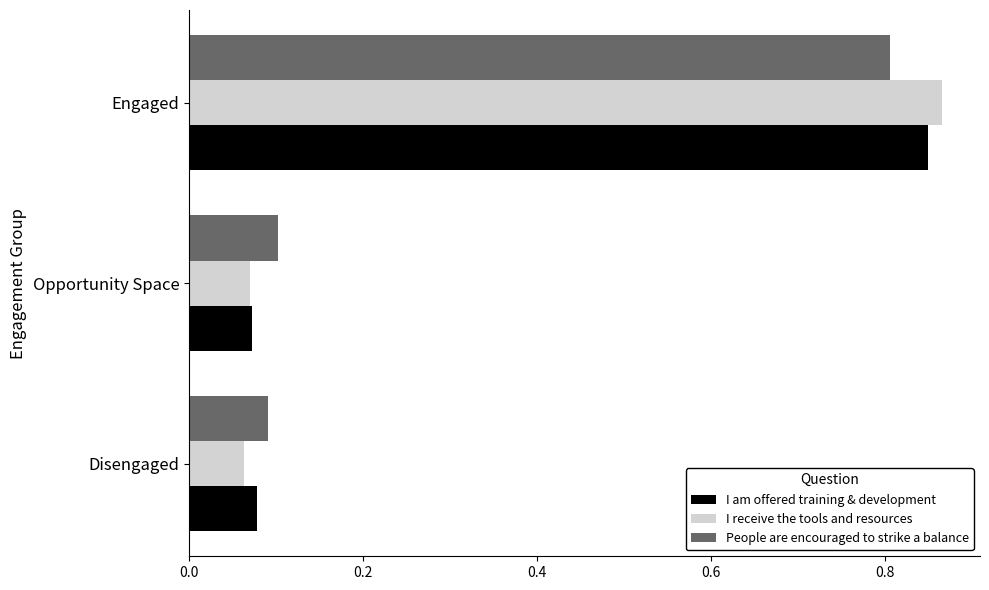

Which category has the highest value in the I am offered training & development series?

Engaged